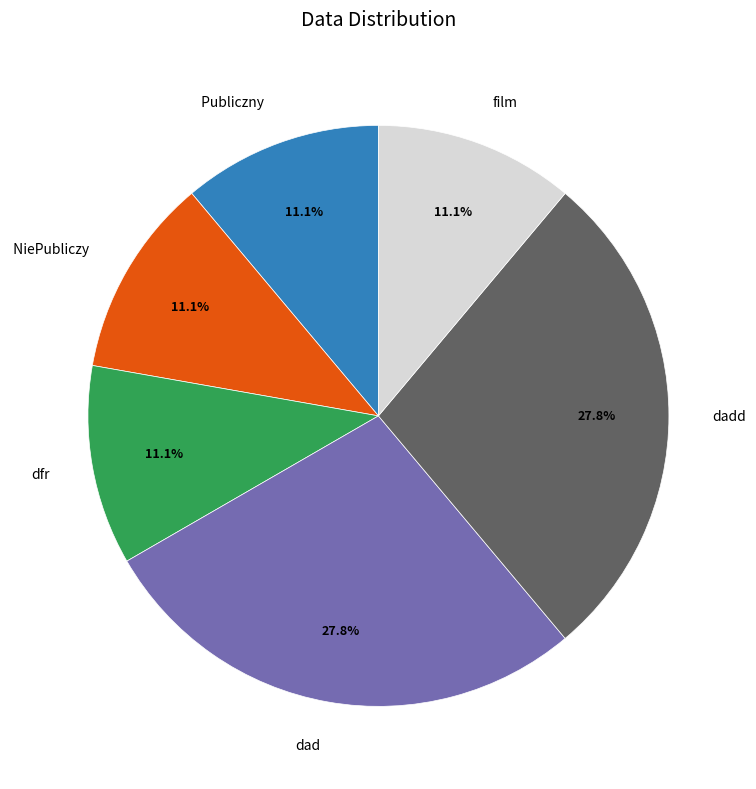

To the nearest percent, what is the combined percentage of dfr and dadd?

39%